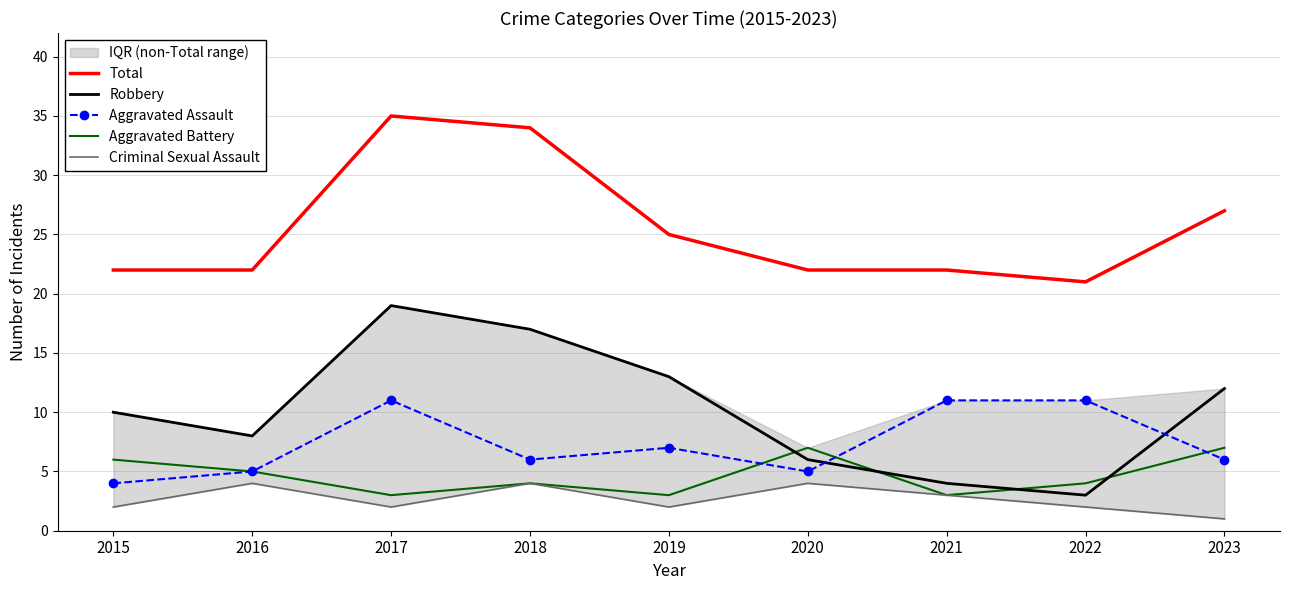

At how many categories does at least one series exceed 11?

9